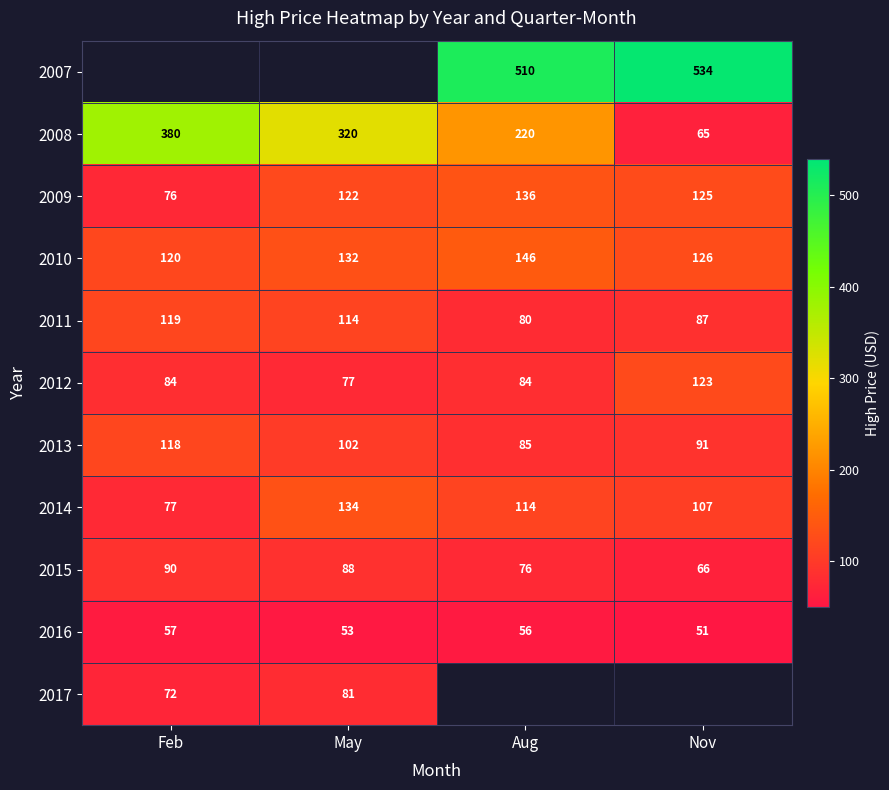

Rank the categories by 2009 value from lowest to highest.

Feb, May, Nov, Aug